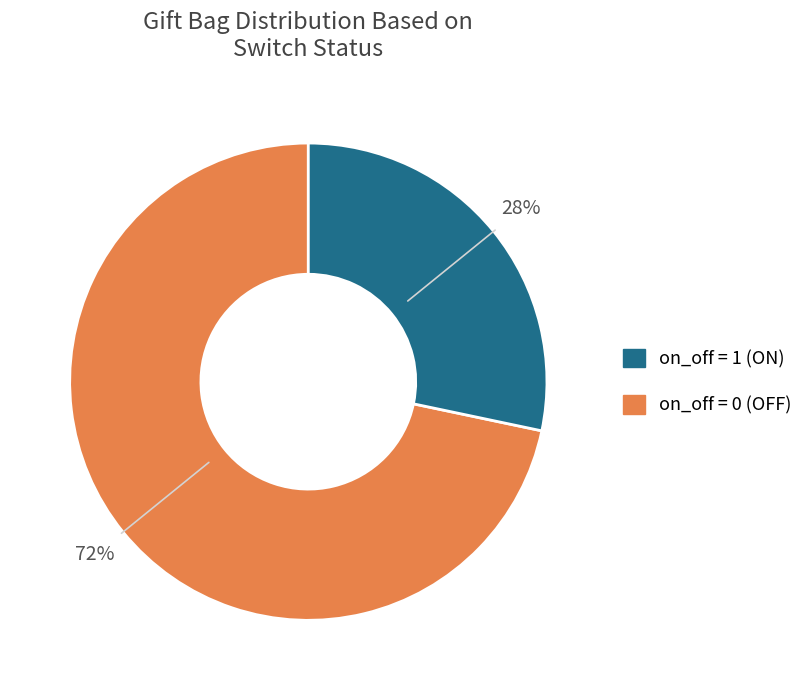

To the nearest percent, what is the average slice percentage?

50%